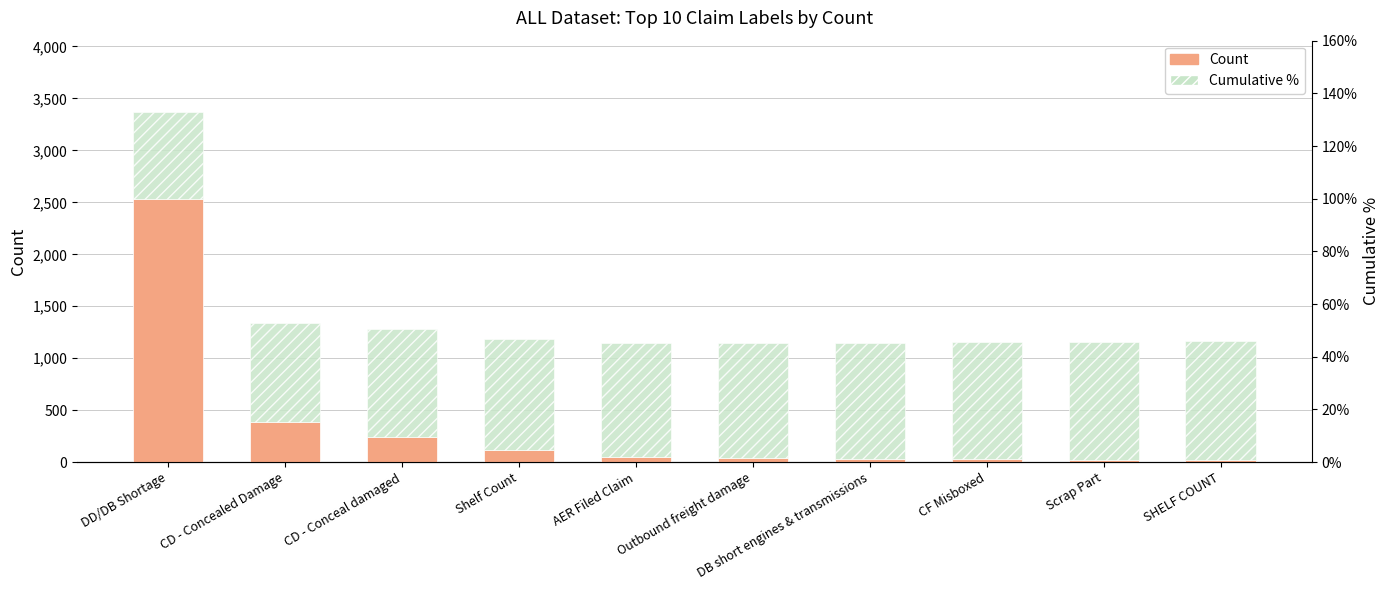

What position from the left is Scrap Part?

9